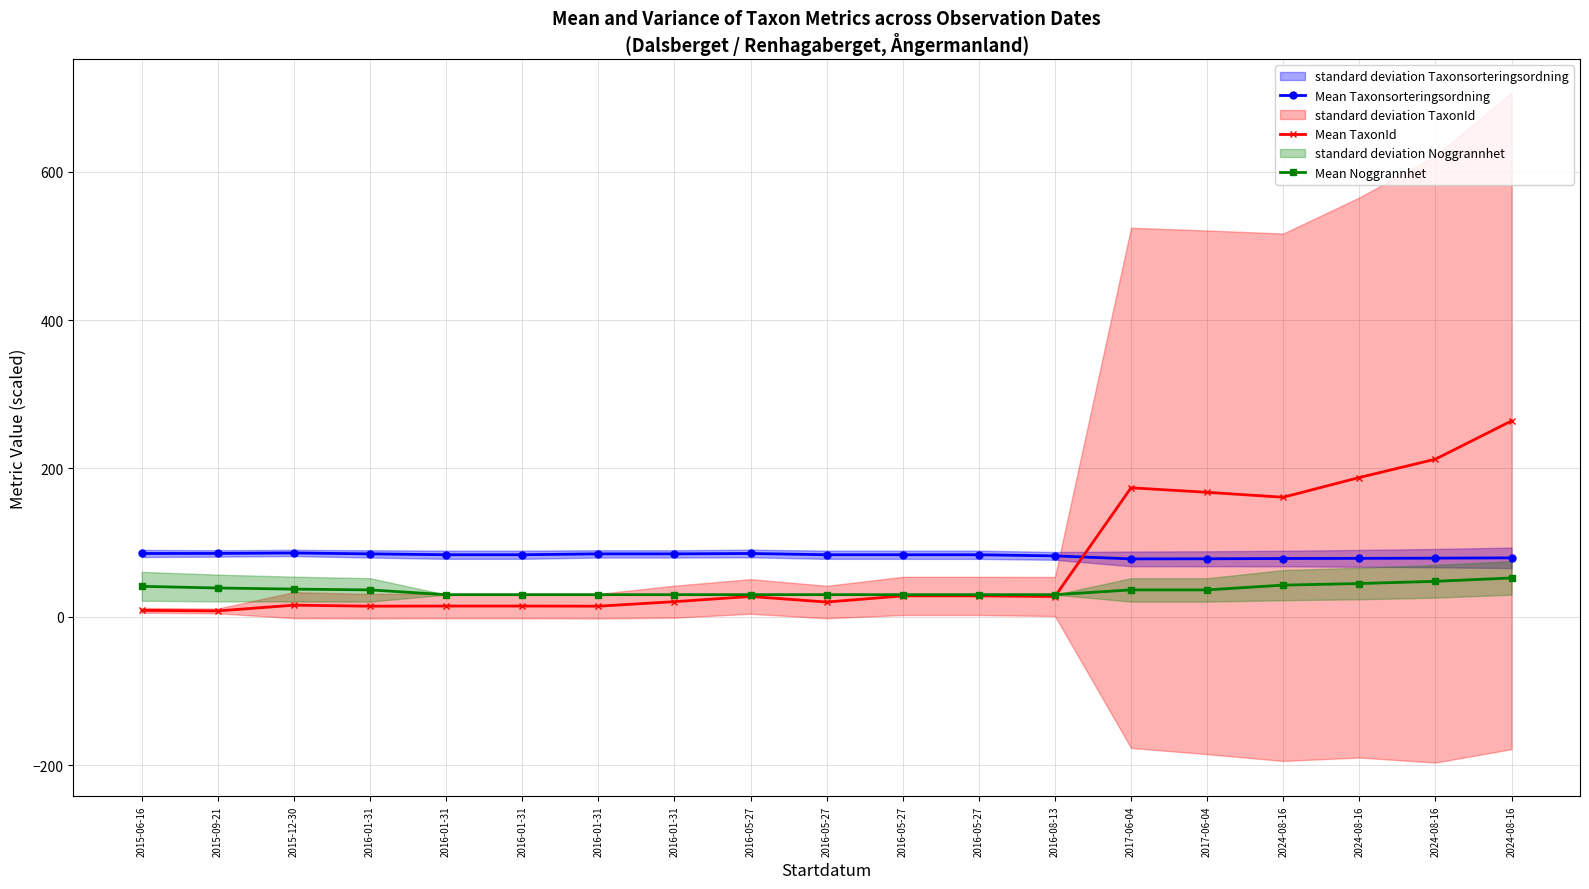

What is the sum of all Mean TaxonId values?

1411.3